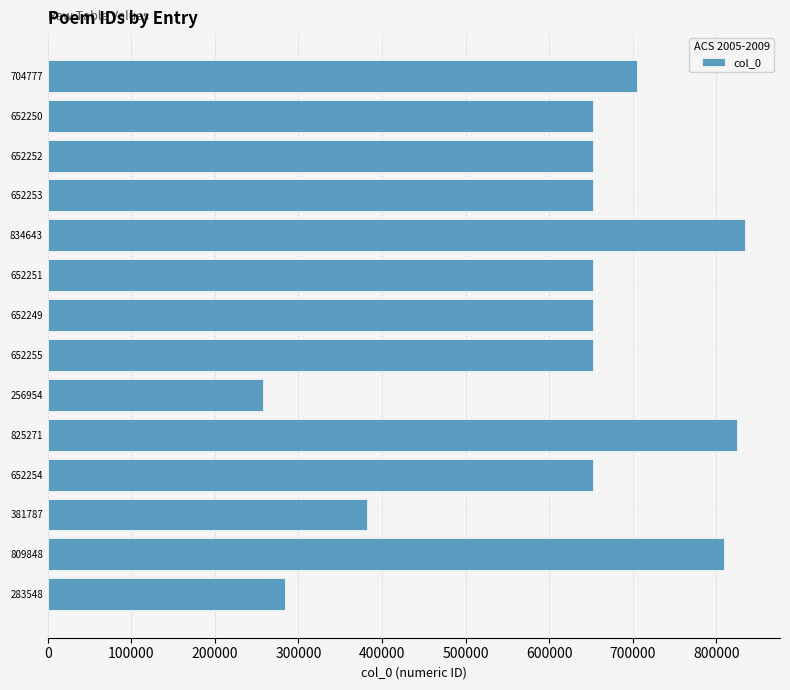

What is the label of the 9th bar from the top?

256954